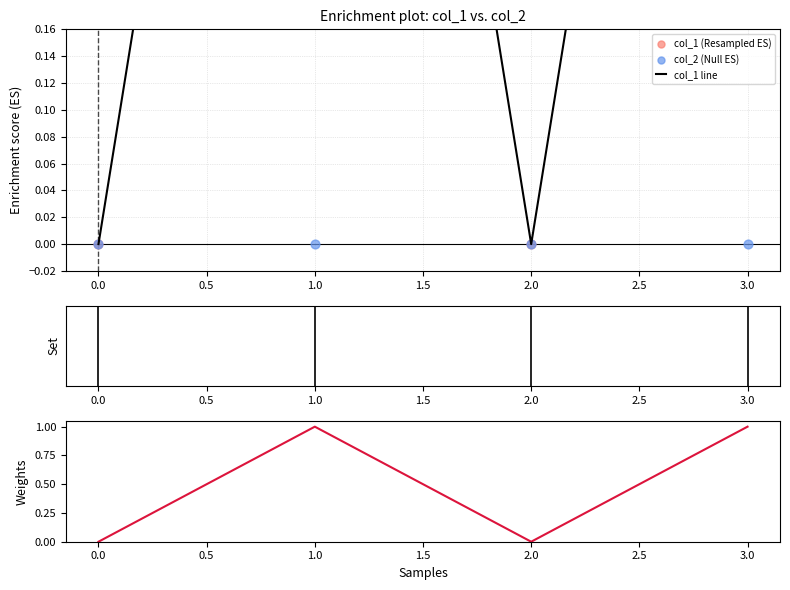

Which series has the largest total across all categories?

col_1 line